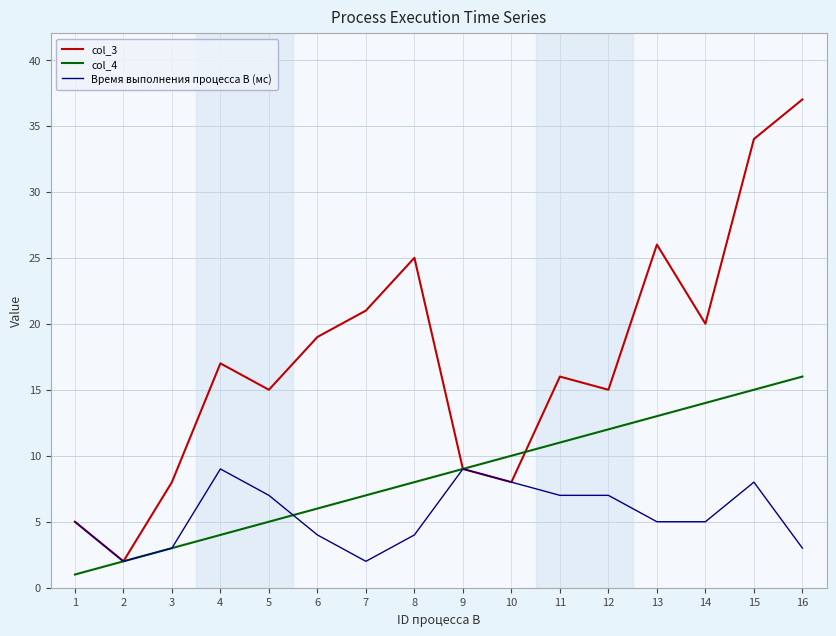

True or false: Время выполнения процесса B (мс) has more than 0 interior local peaks.

True